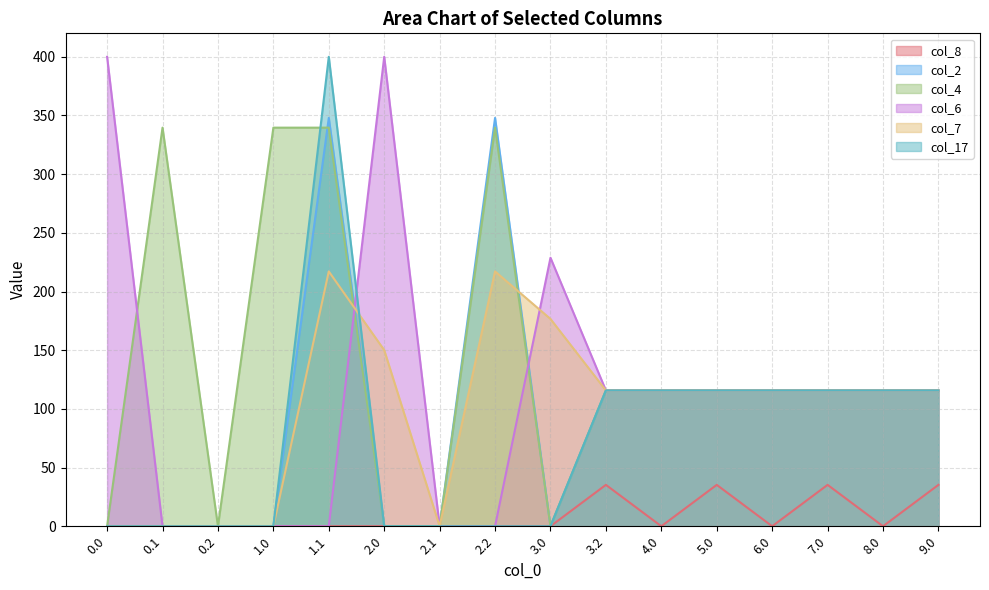

Reading right to left, what are all the values shown in this chart?

col_8: 35.3	0.0	35.3	0.0	35.3	0.0	35.3	0.0	0.0	0.0	0.0	0.0	0.0	0.0	0.0	0.0
col_2: 115.7	115.7	115.7	115.7	115.7	115.7	115.7	0.0	347.9	0.0	0.0	347.9	0.0	0.0	0.0	0.0
col_4: 115.7	115.7	115.7	115.7	115.7	115.7	115.7	0.0	339.6	0.0	0.0	339.6	339.6	0.0	339.6	0.0
col_6: 115.7	115.7	115.7	115.7	115.7	115.7	115.7	228.8	0.0	0.0	400.0	0.0	0.0	0.0	0.0	400.0
col_7: 115.7	115.7	115.7	115.7	115.7	115.7	115.7	176.6	217.1	0.0	150.1	217.1	0.0	0.0	0.0	0.0
col_17: 115.7	115.7	115.7	115.7	115.7	115.7	115.7	0.0	0.0	0.0	0.0	400.0	0.0	0.0	0.0	0.0